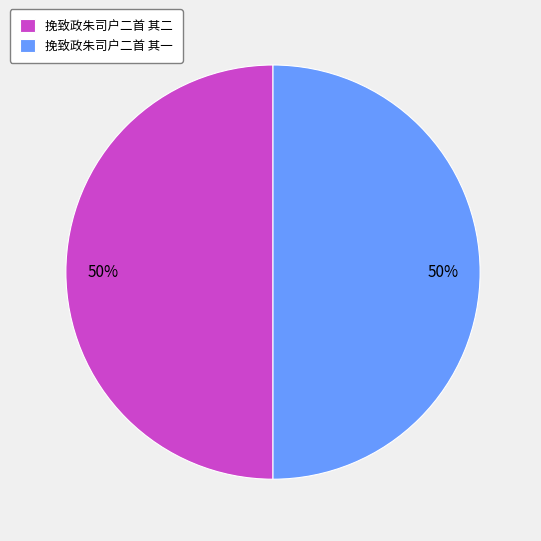

What is the ratio of the value at 挽致政朱司户二首 其二 to the value at 挽致政朱司户二首 其一?

1.0